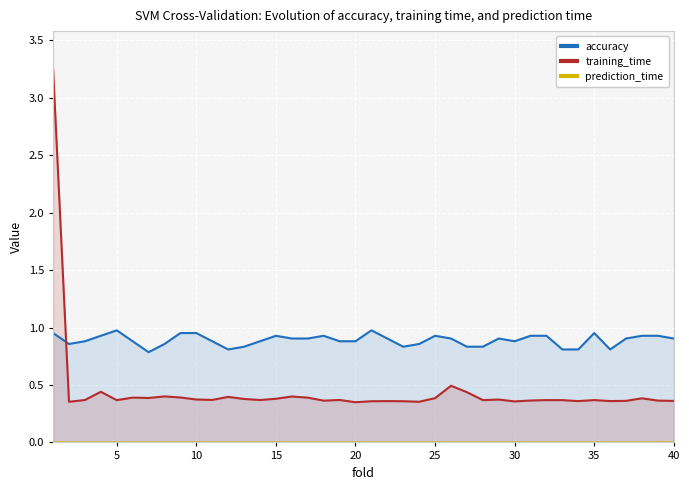

Rank the series by their average value, from highest to lowest.

accuracy, training_time, prediction_time